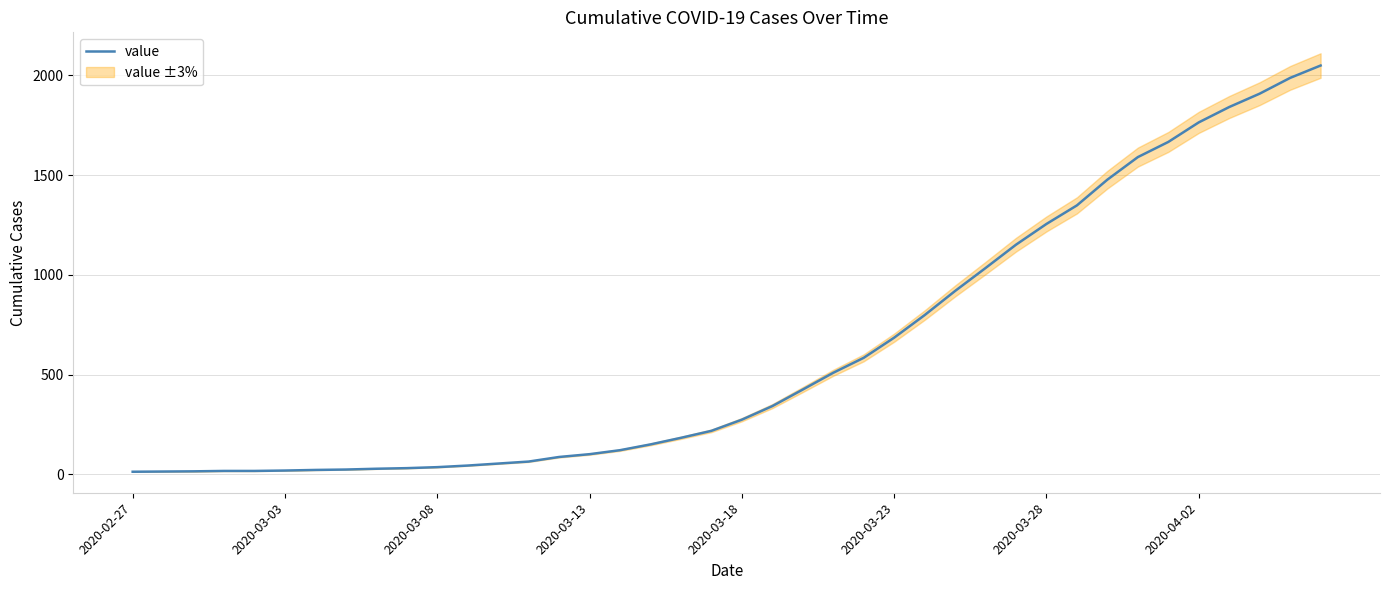

What is the difference between the second highest and minimum values?

1974